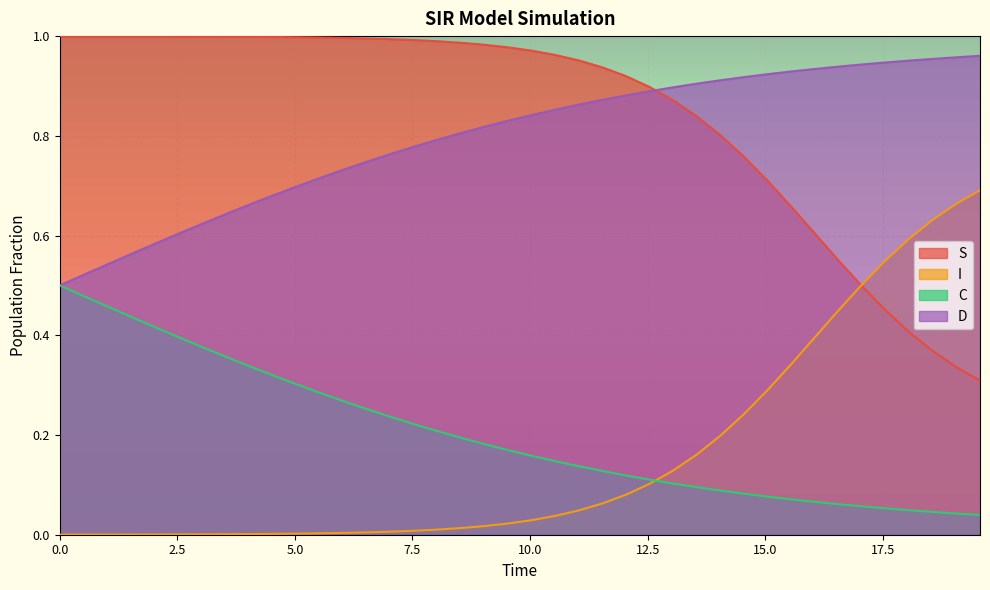

How many lines are shown in the chart?

4